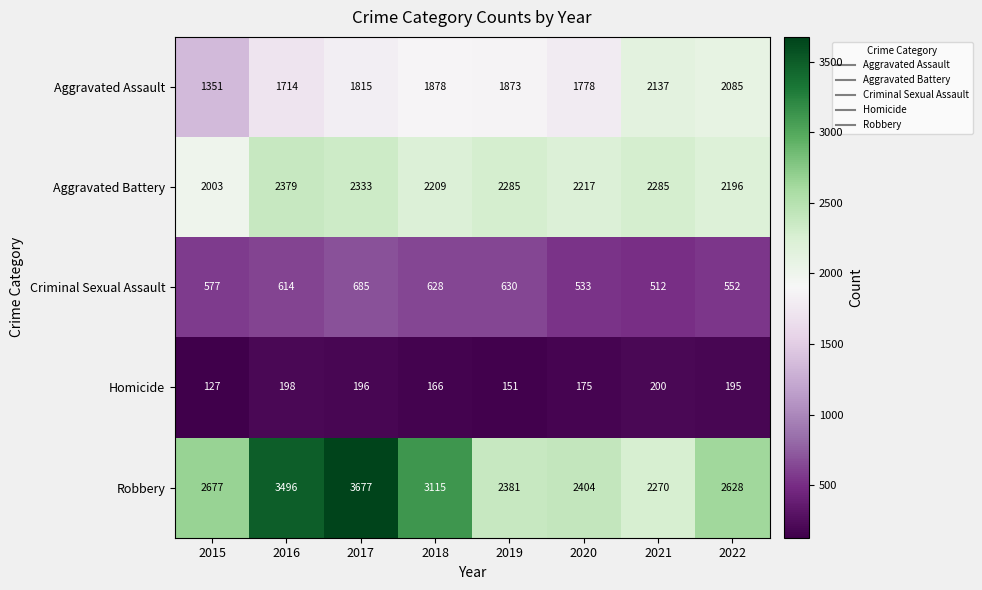

What is the sum of all Homicide values?

1408